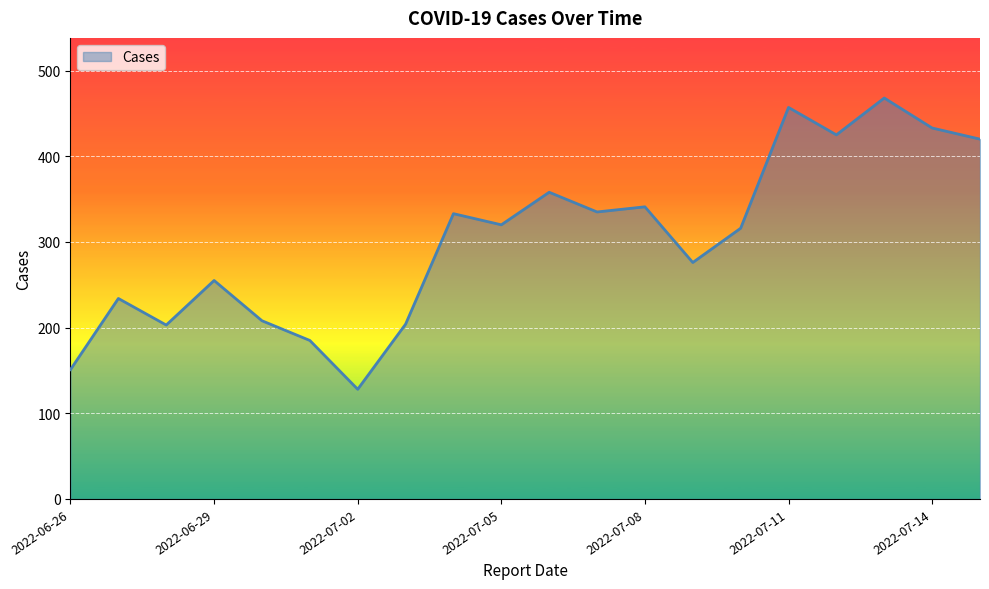

What is the minimum value shown in the chart?

128